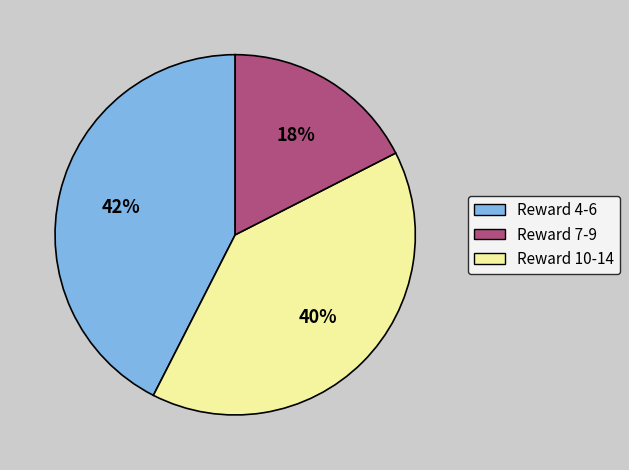

Count the number of slices in the pie.

3